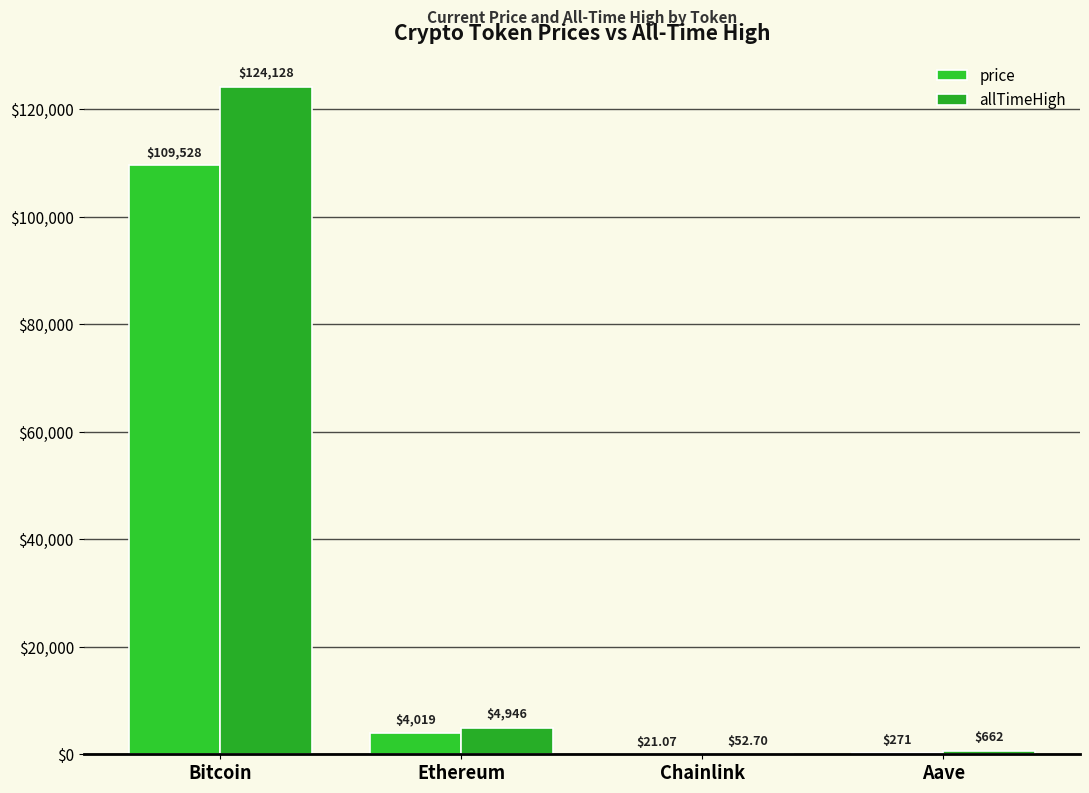

Reading left to right, extract all data points from this chart.

price: Bitcoin=109528.0	Ethereum=4018.6	Chainlink=21.1	Aave=270.9
allTimeHigh: Bitcoin=124128.0	Ethereum=4946.1	Chainlink=52.7	Aave=661.7